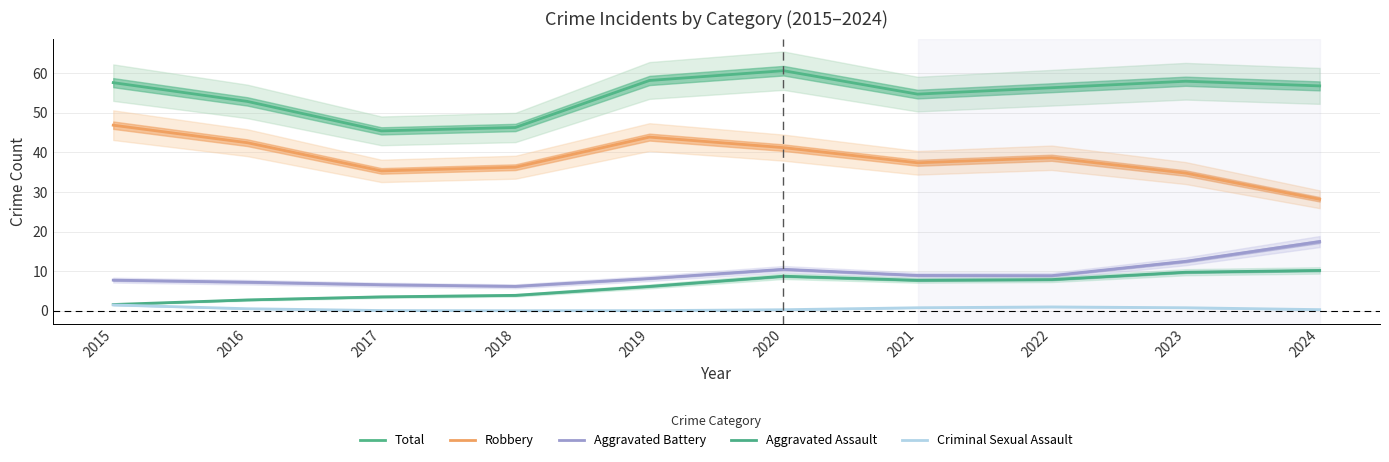

What is the lowest value of the Robbery series?

28.2